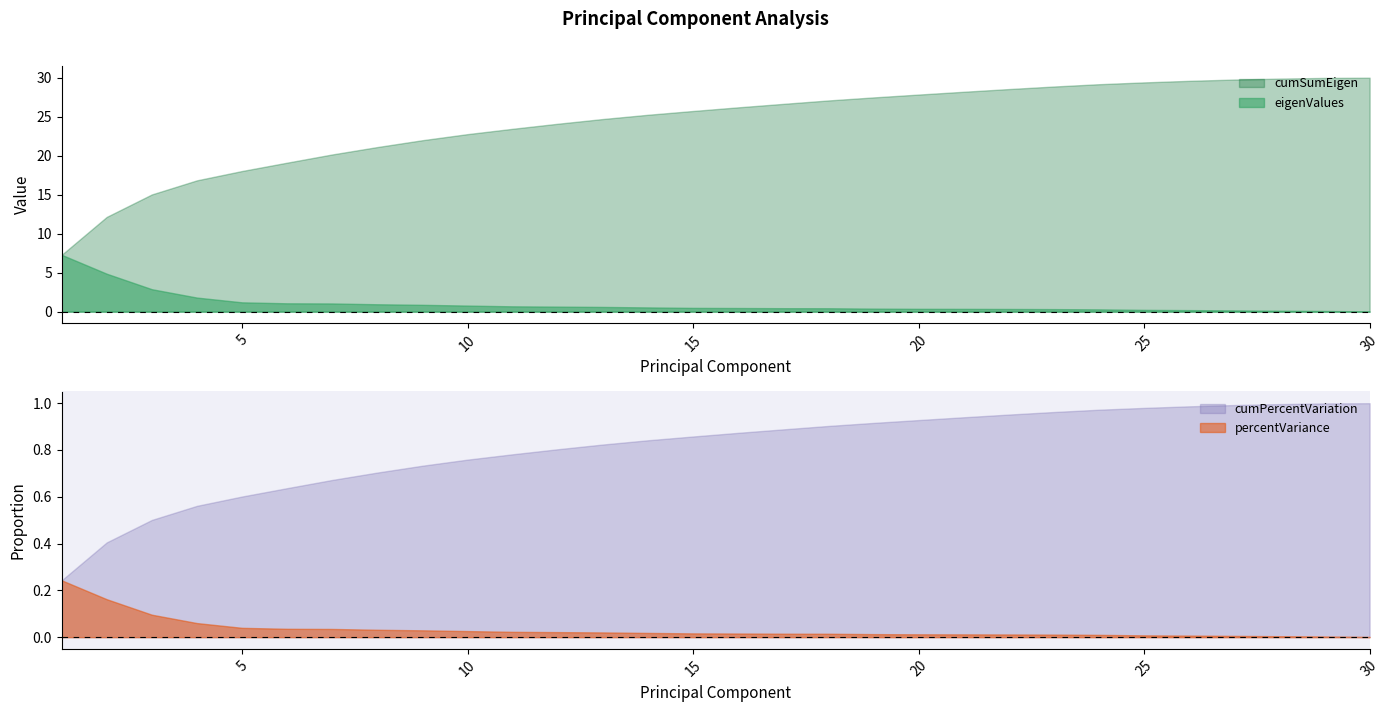

What is the total value across all series at 30?

31.0